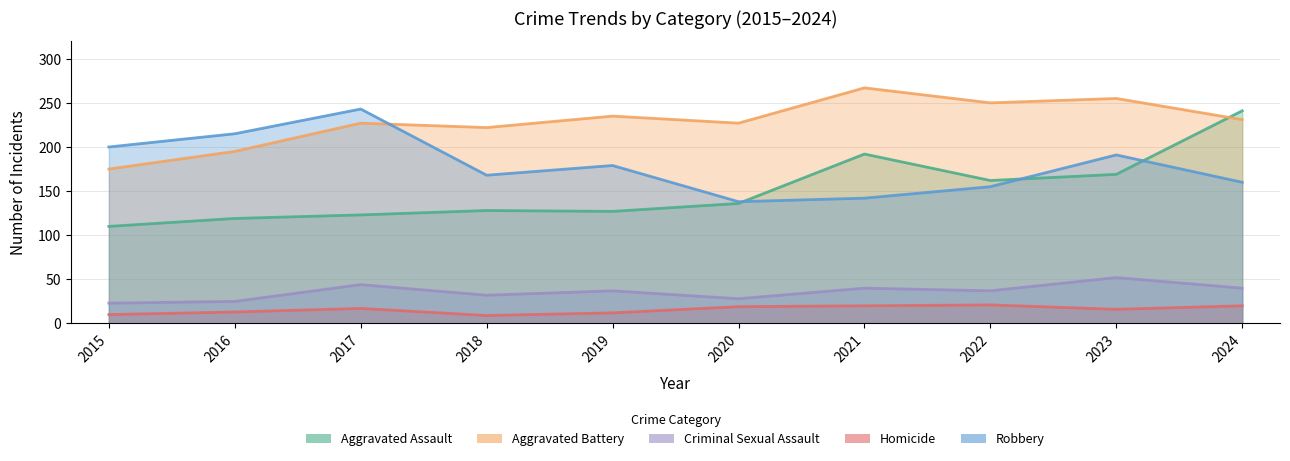

How many values in the Robbery series are below 179?

5